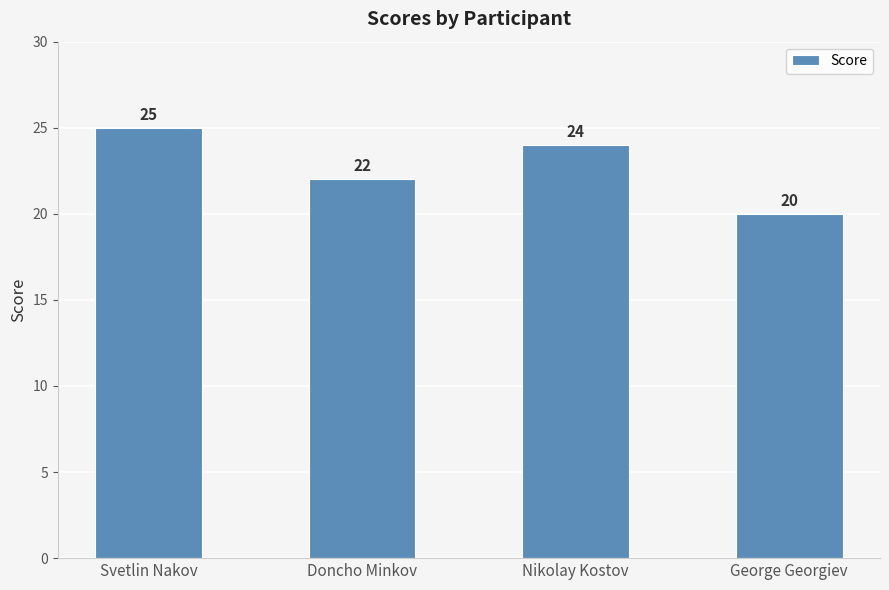

What position from the right is George Georgiev?

1